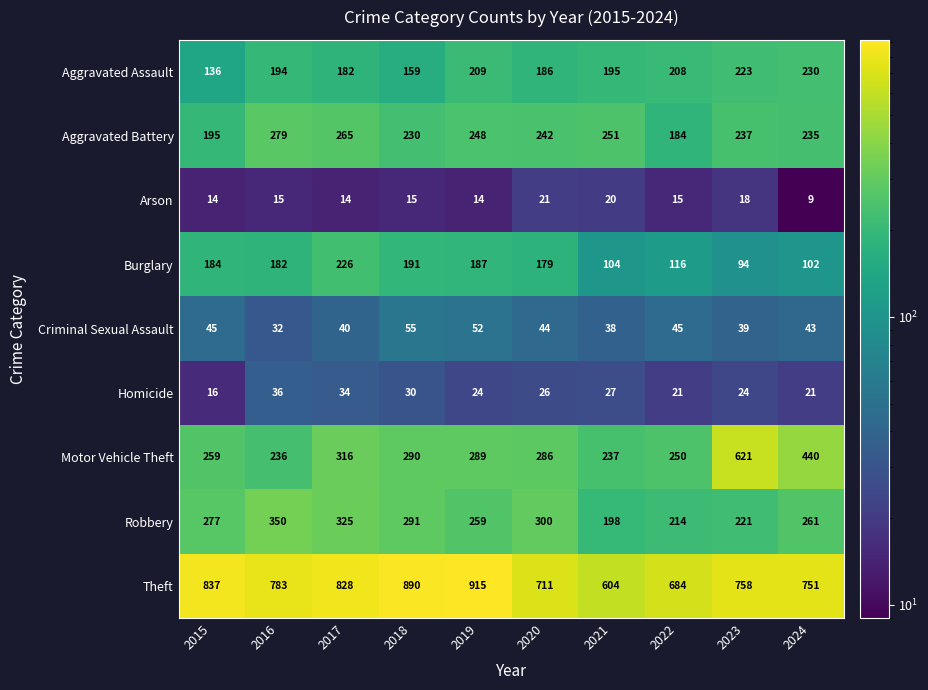

Which series has the largest total across all categories?

Theft